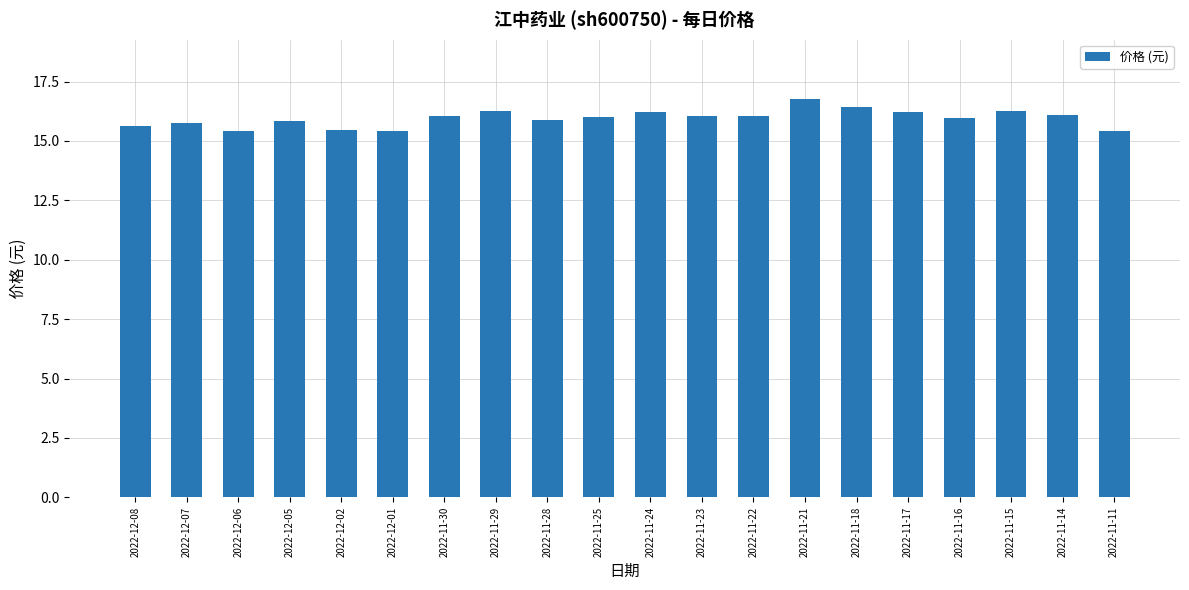

Is it true that the value at 2022-11-18 is 28.4?

False